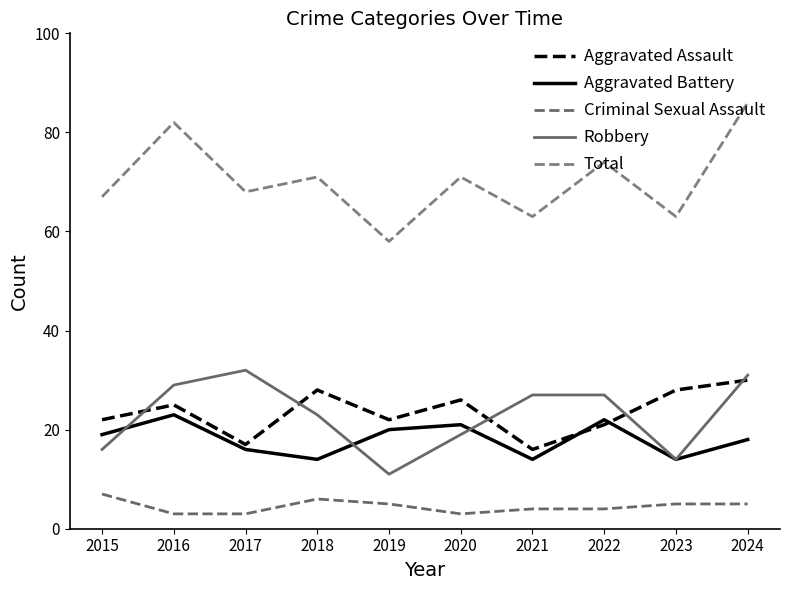

Which series has the largest total across all categories?

Total